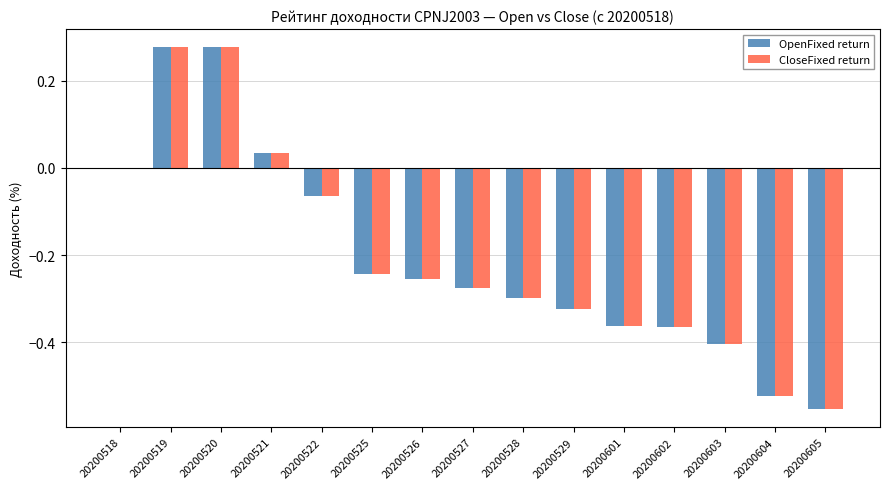

What are all the series names shown in the legend?

OpenFixed return, CloseFixed return